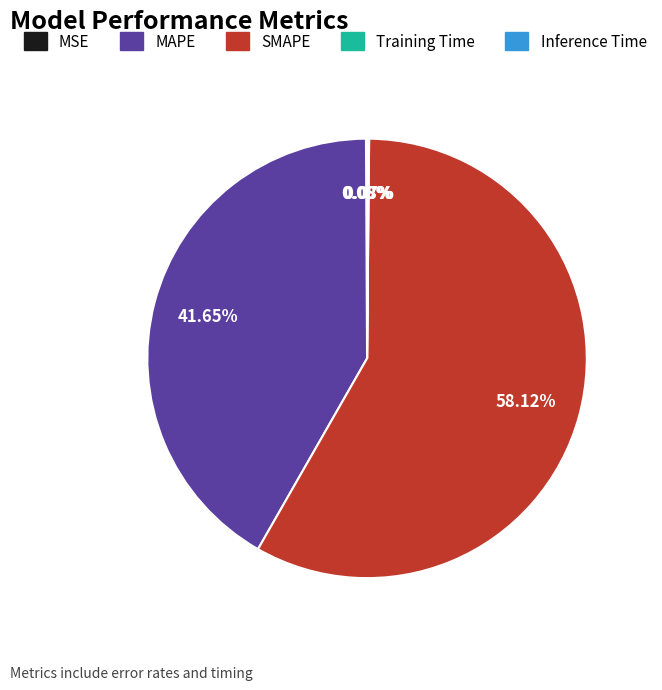

Which category has the biggest portion of the pie?

SMAPE